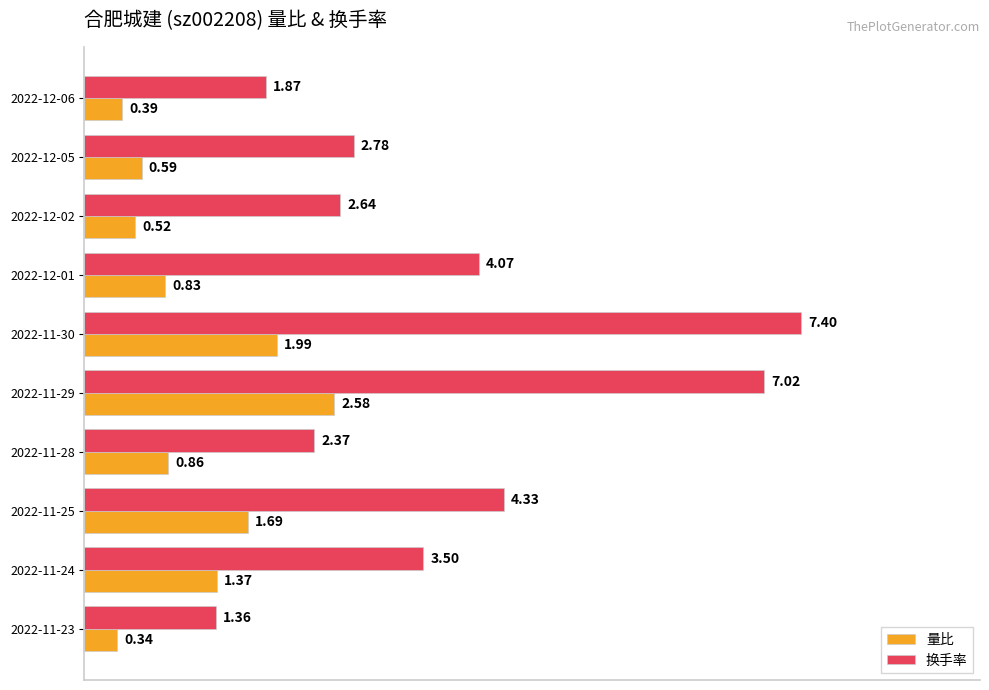

List the series in order of their peak value, highest first.

换手率, 量比